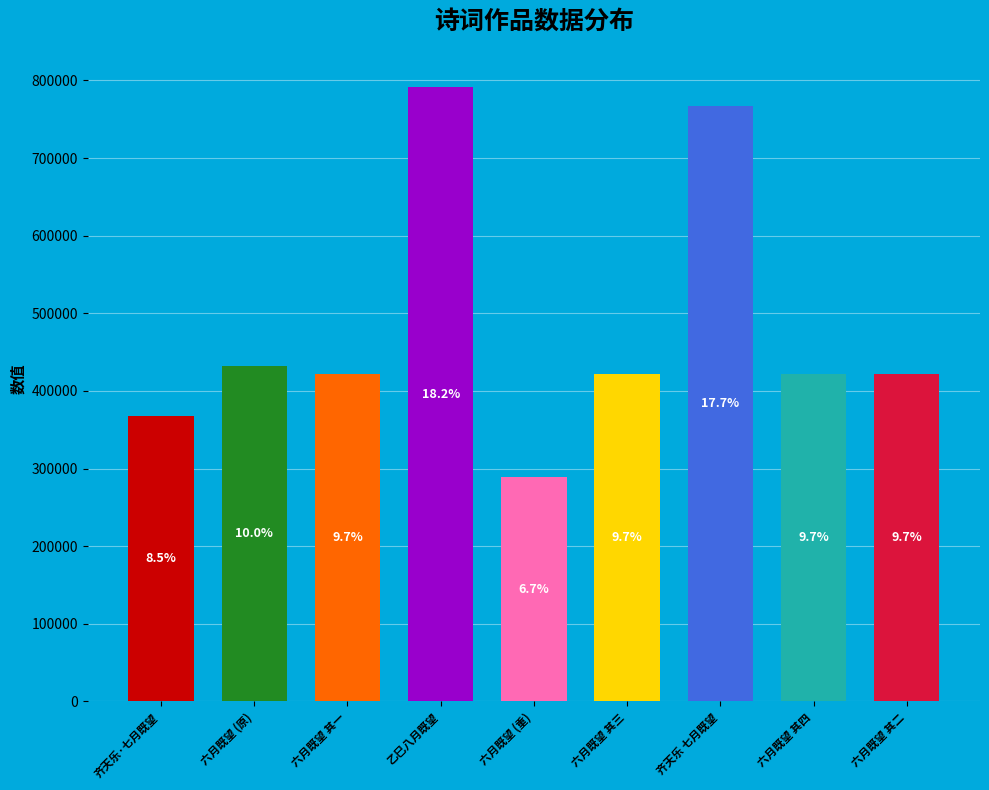

Is it true that 齐天乐·七月既望，偕陈湘渔作敬、吴研仙廷燮兄莲舫西湖泛月 is 8% of the pie?

True